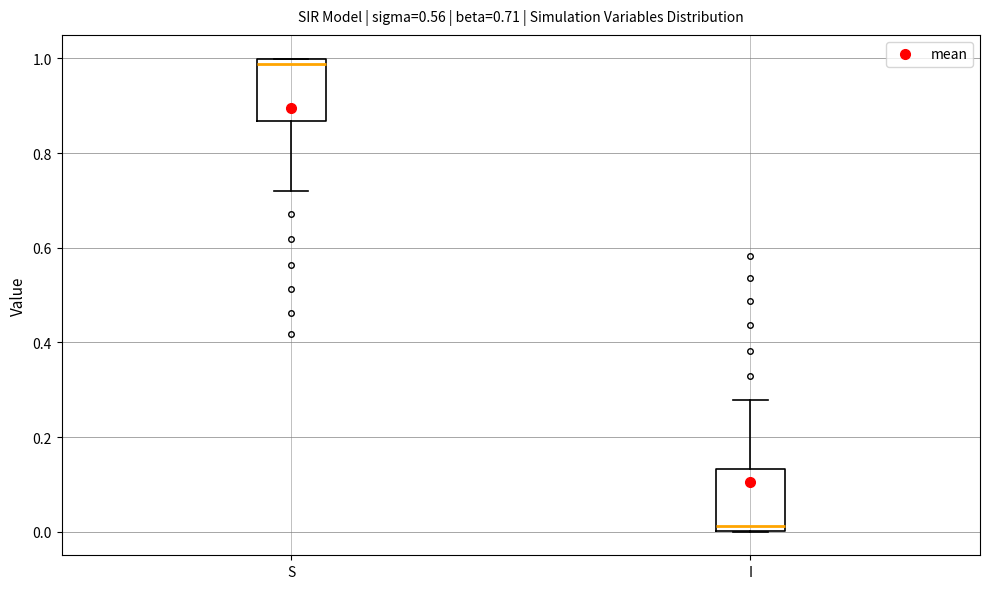

Which box's median line is the lowest?

I